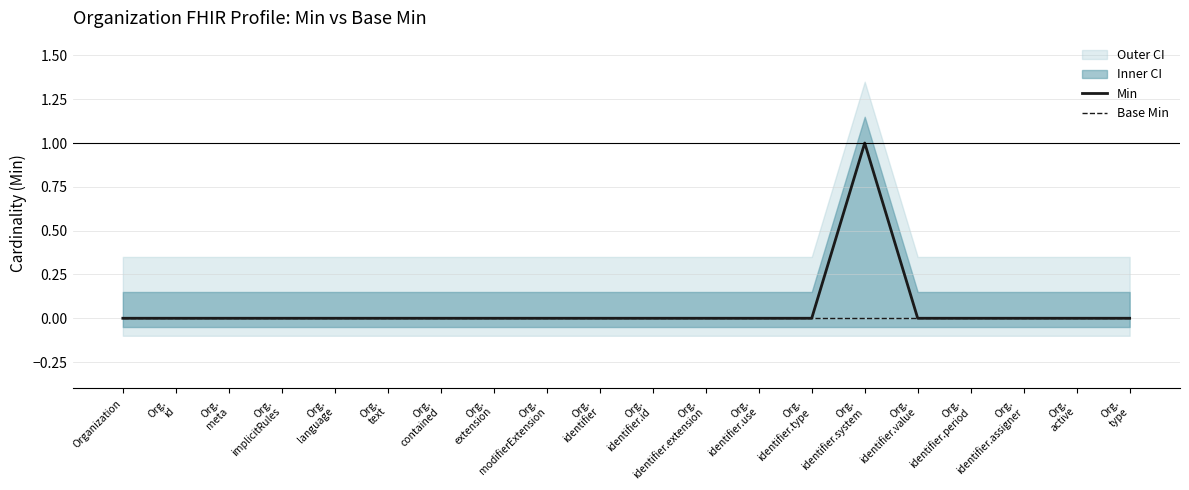

Count the Min values in the range 0 to 1.

20